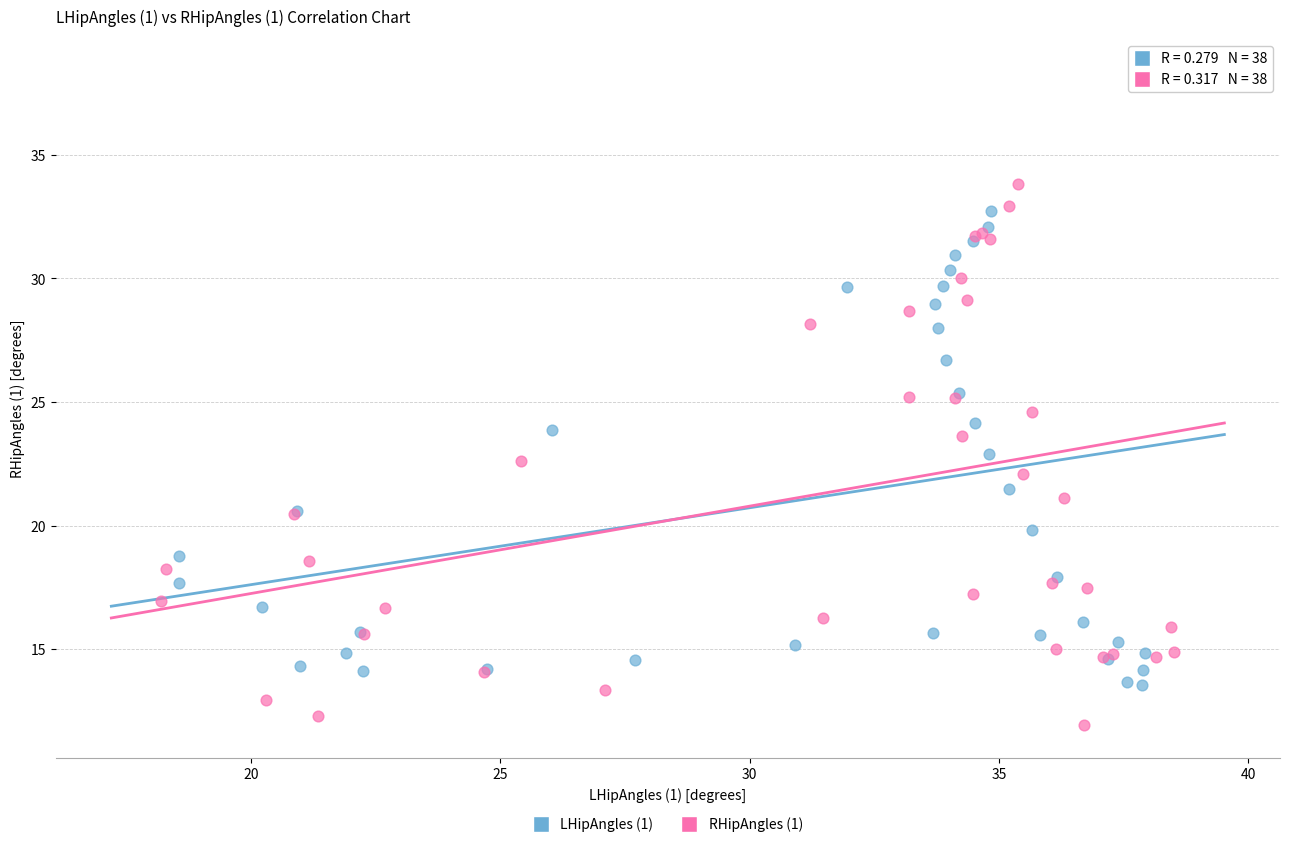

Which series contains the lowest Y value?

RHipAngles (1)